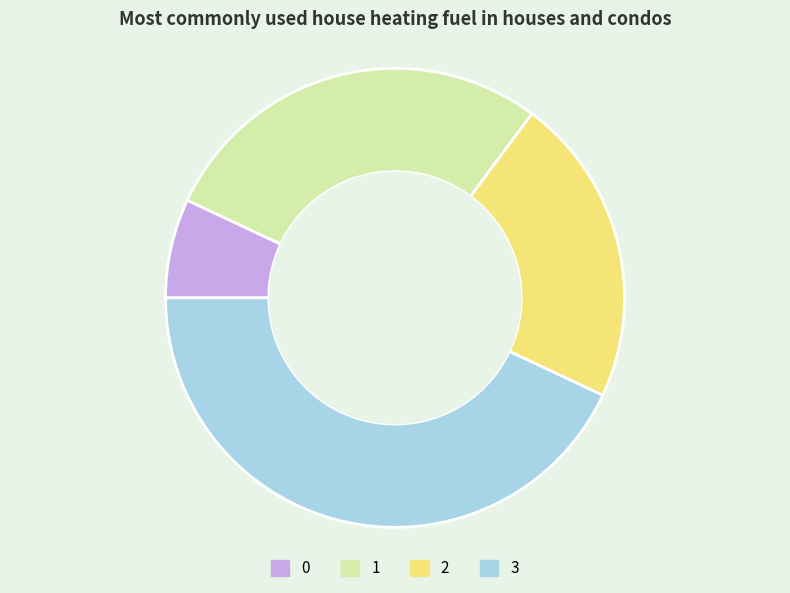

Count the number of slices in the pie.

4